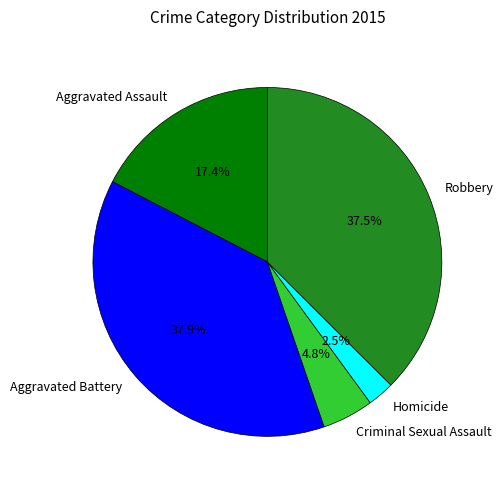

Combined, what portion of the pie is Aggravated Battery and Homicide?

40.4%